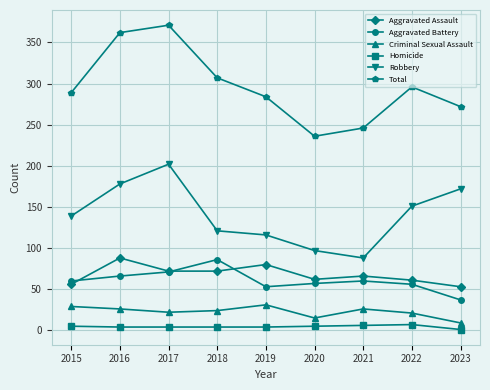

What is the maximum value shown in the chart?

371